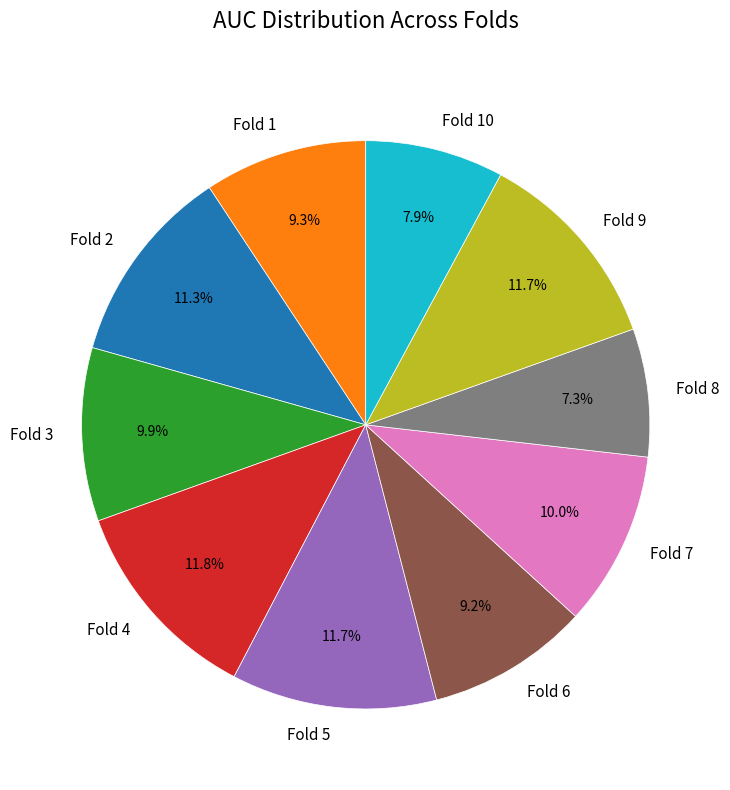

How many slices are in this pie chart?

10